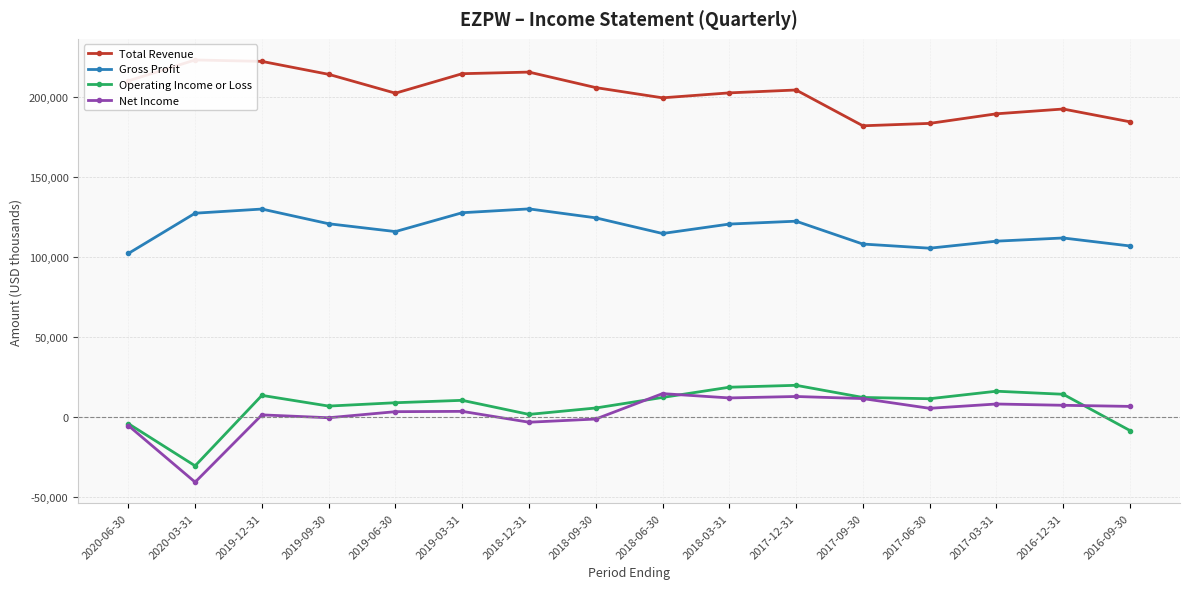

Reading right to left, what are all the values shown in this chart?

Total Revenue: 184600	192600	189600	183600	182100	204500	202700	199600	206000	215700	214700	202500	214300	222400	223300	210200
Gross Profit: 106900	111900	109900	105500	108100	122400	120600	114700	124500	130100	127700	115900	120800	130000	127400	102200
Operating Income or Loss: -8600	14100	16000	11300	12100	19700	18500	12100	5500	1500	10300	8800	6700	13400	-30700	-4300
Net Income: 6500	7200	8000	5300	11400	12700	11800	14500	-1400	-3400	3400	3200	-600	1200	-40900	-5500